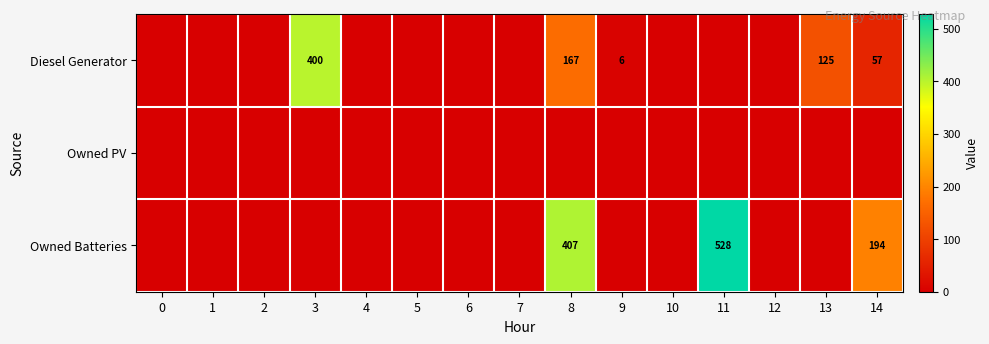

How many series are shown in this chart?

3